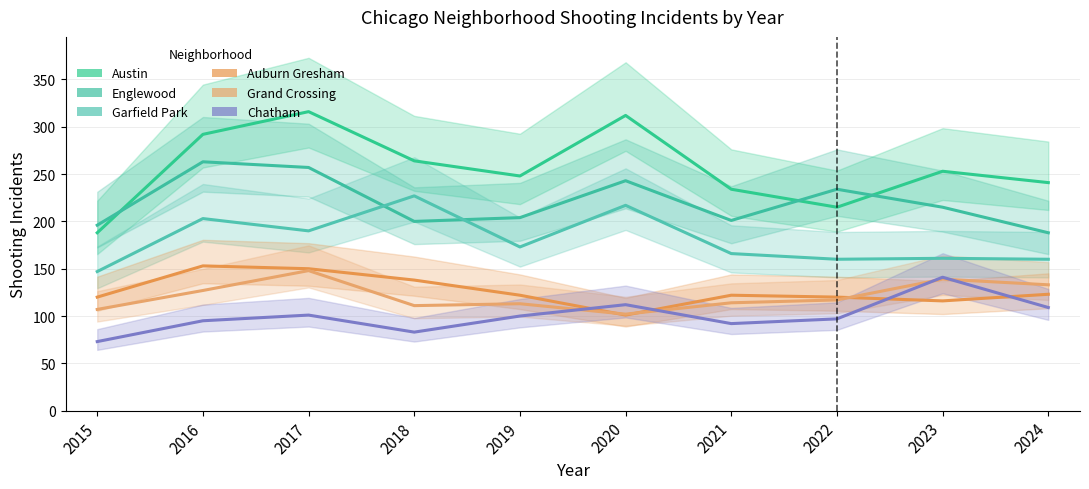

What is the difference between the second highest and minimum values in the Grand Crossing series?

37